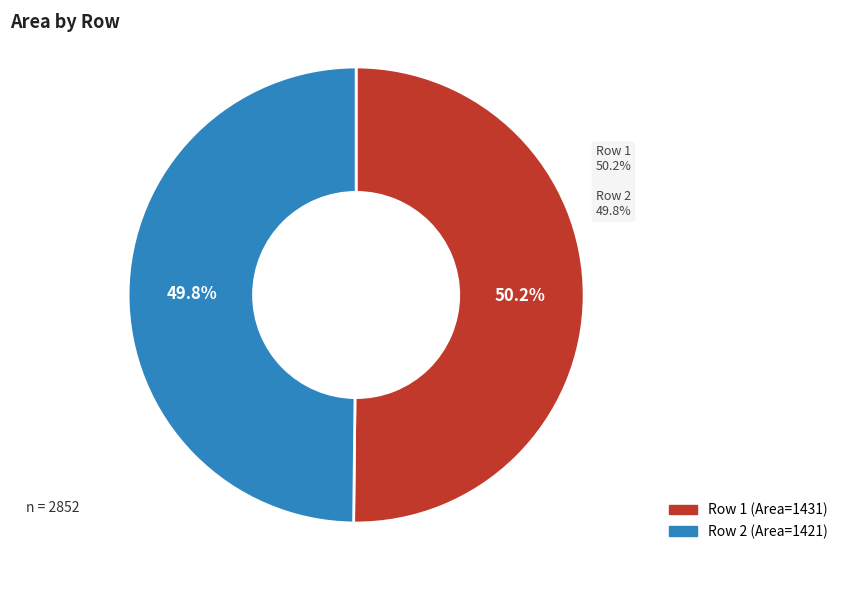

The Row 1 slice represents 50% of the pie. True or false?

True